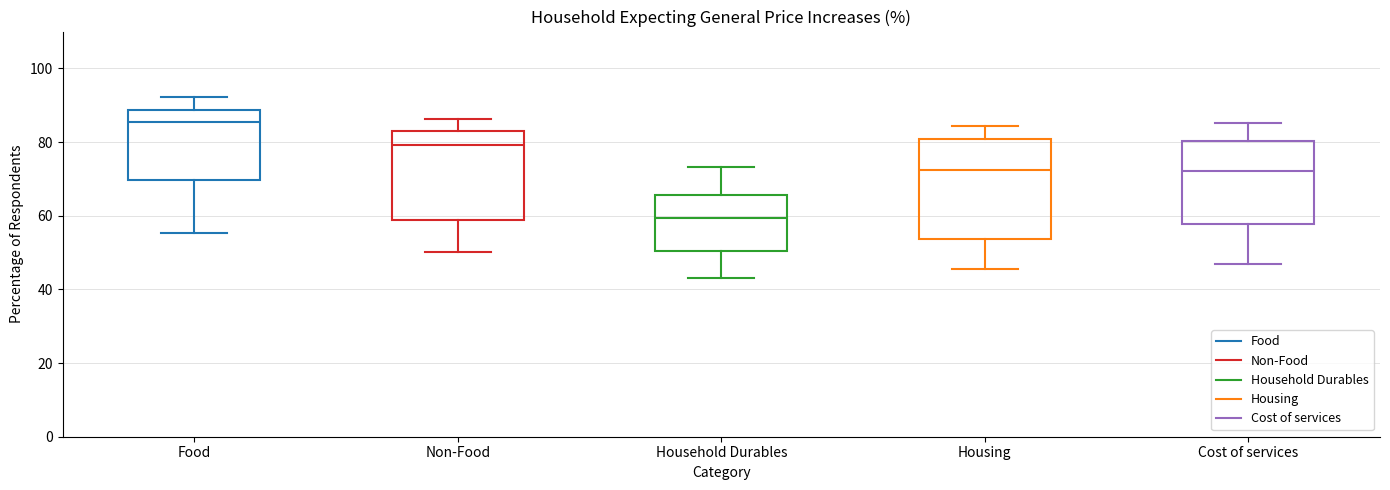

Which box has the lowest median line?

Household Durables